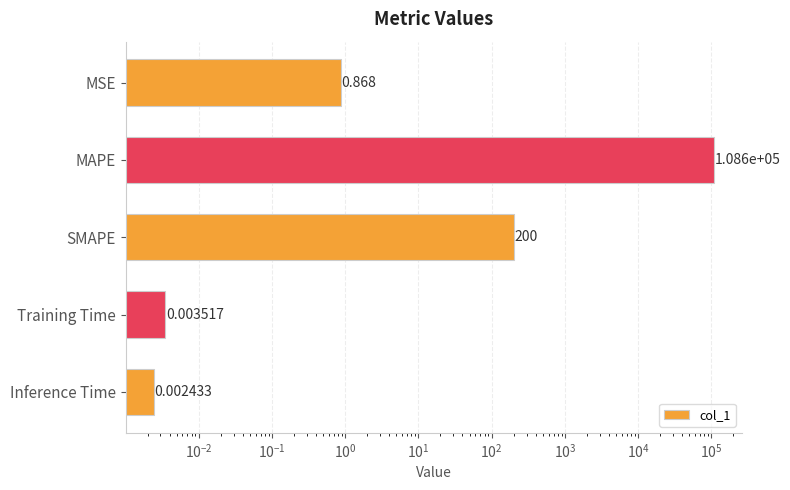

The value at MSE is 1.2. True or false?

False